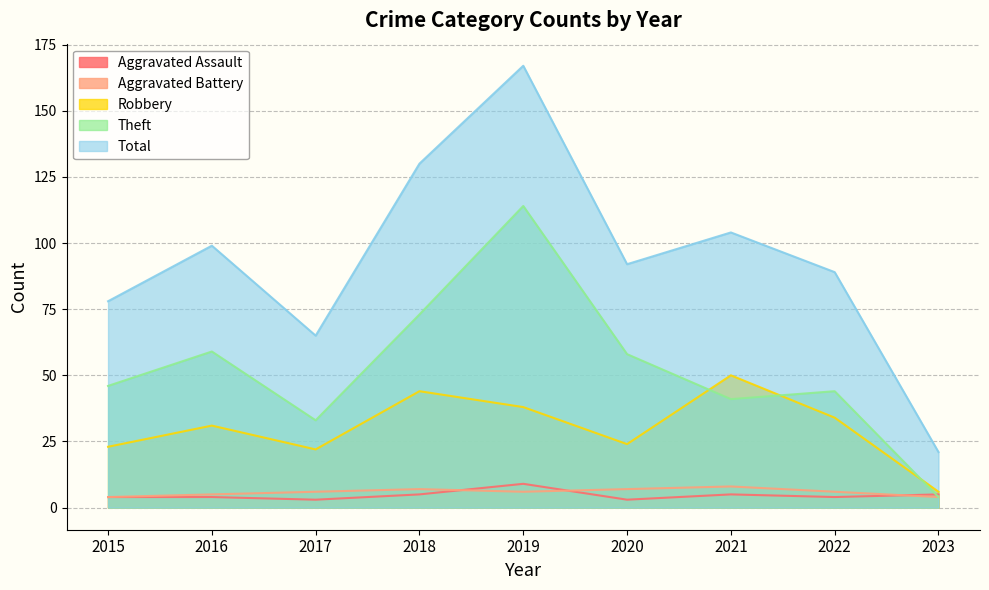

At how many categories does at least one series exceed 63?

8